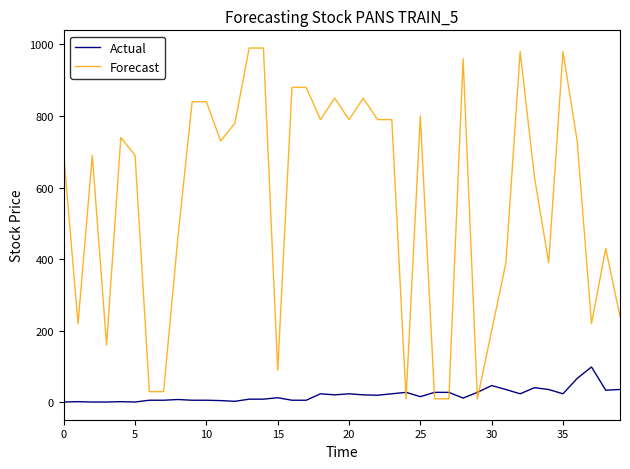

Rank the series by their average value, from lowest to highest.

Actual, Forecast